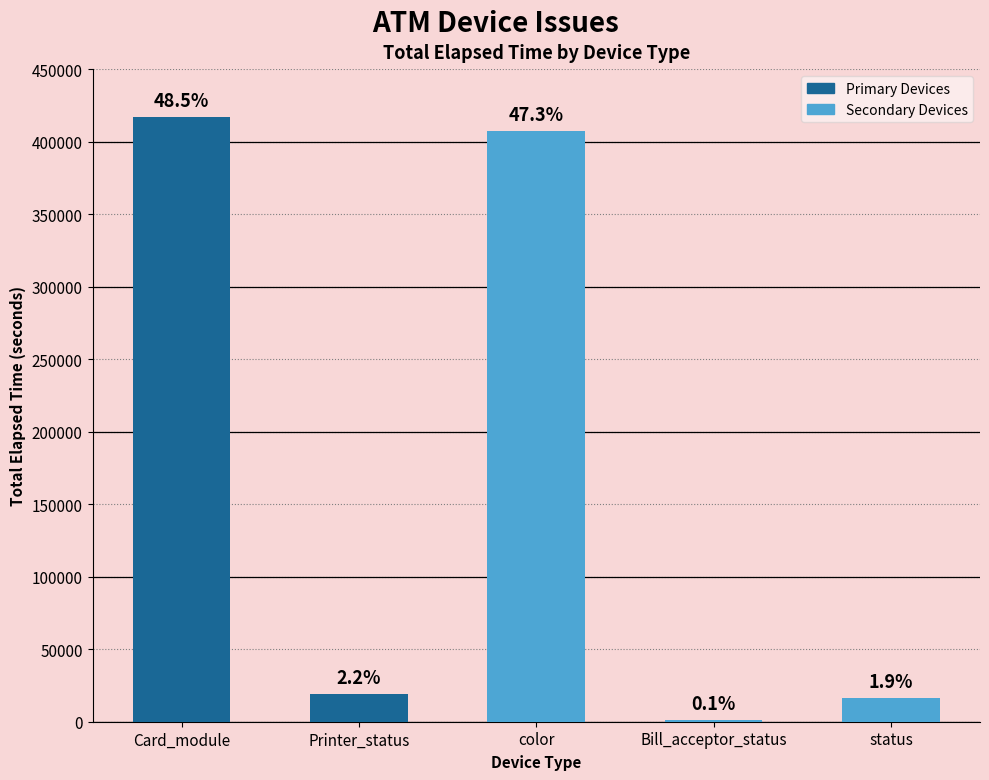

Approximately how many times larger is the value at color compared to status?

25.4